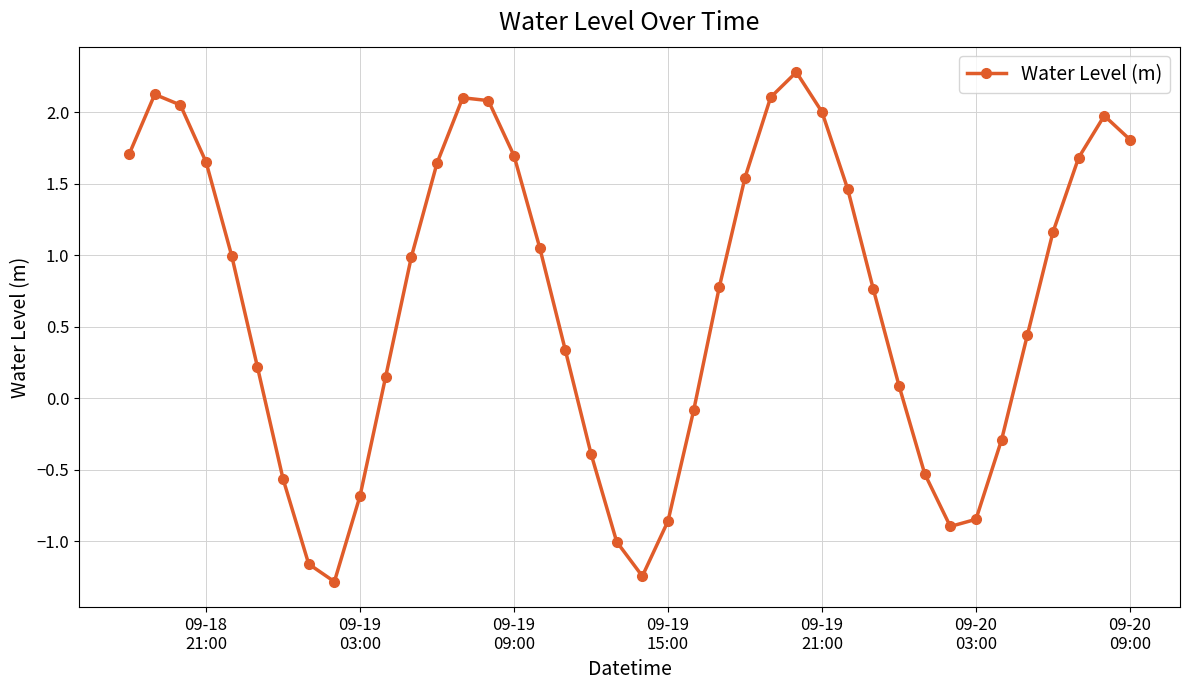

What is the greatest value displayed?

2.3